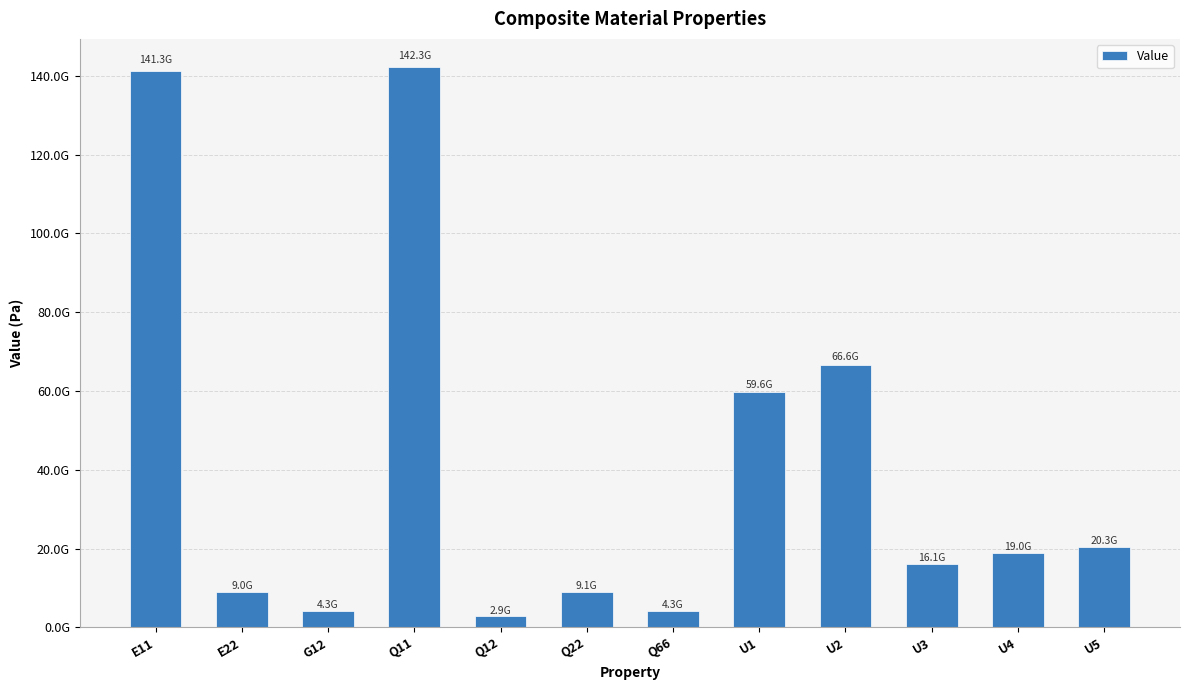

Rank the categories by value from highest to lowest.

Q11, E11, U2, U1, U5, U4, U3, Q22, E22, G12, Q66, Q12